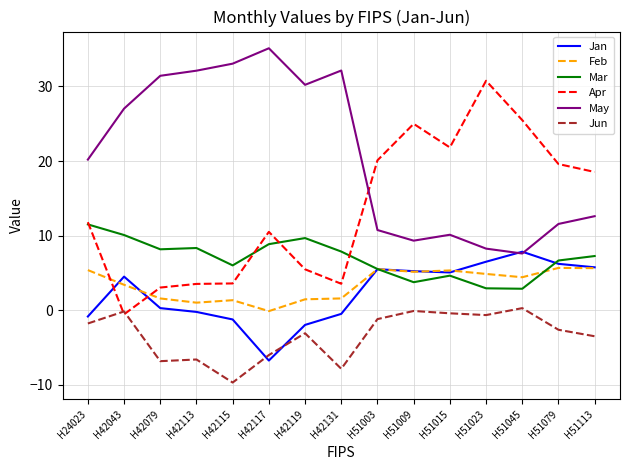

True or false: Feb and May cross at least once.

False